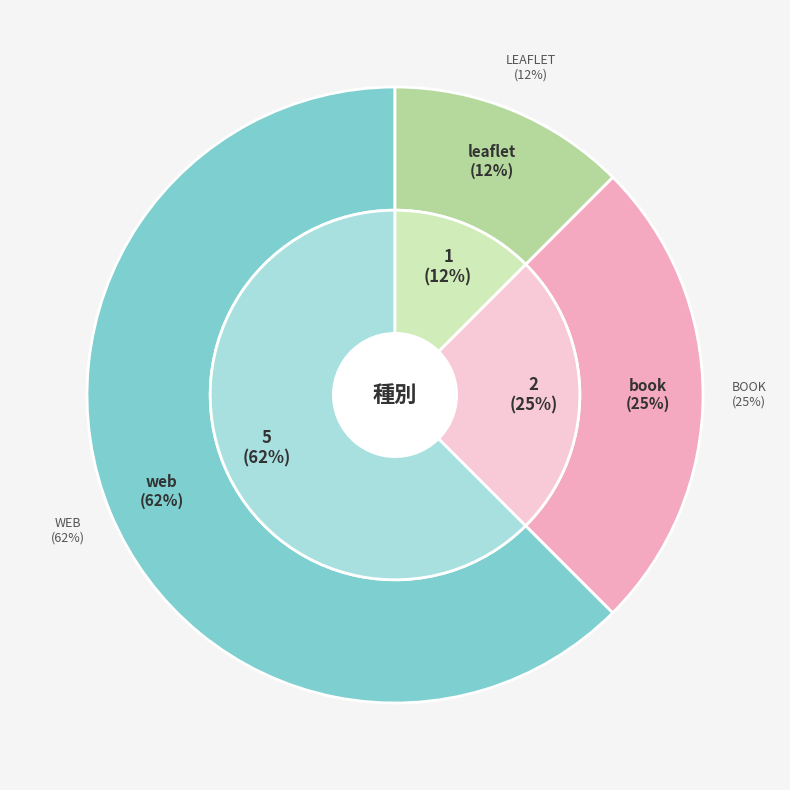

To the nearest percent, what portion does leaflet represent?

12%